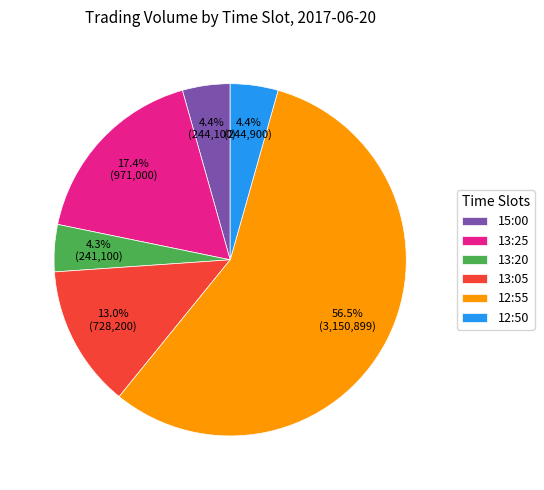

What percentage is the 13:20 slice, to the nearest percent?

4%